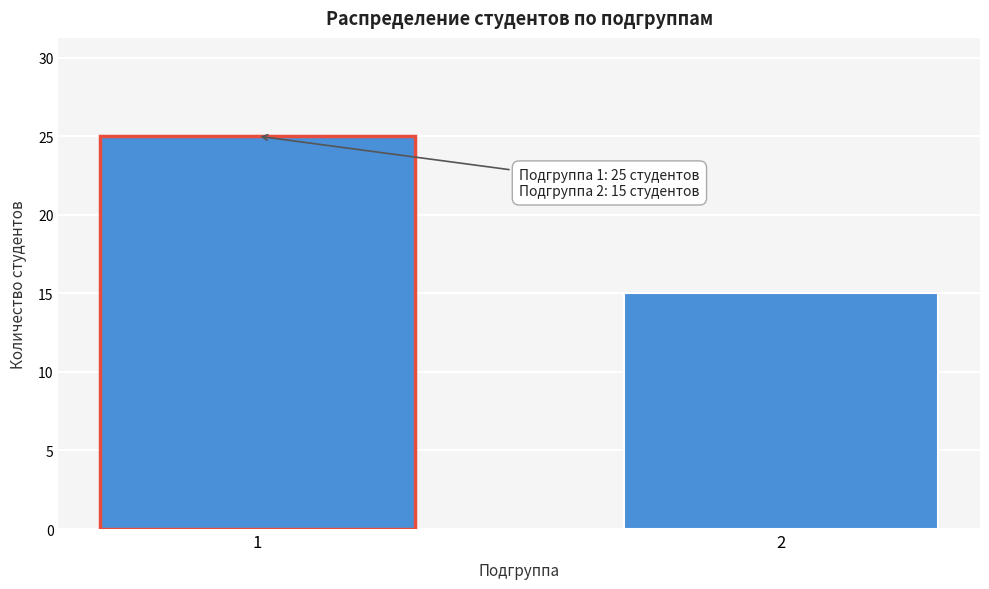

Reading left to right, list all the values displayed in this chart.

1=25	2=15